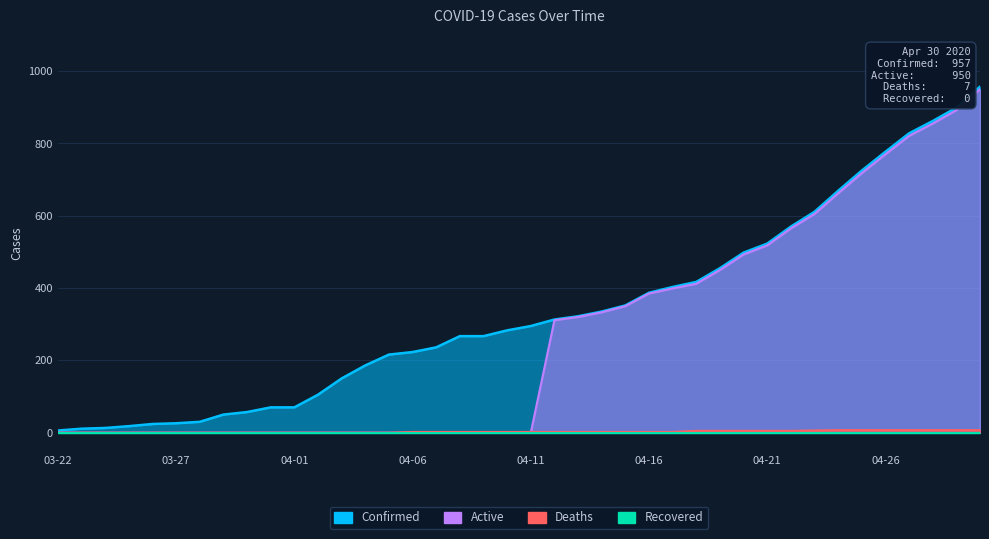

How many categories are shown in the chart?

40